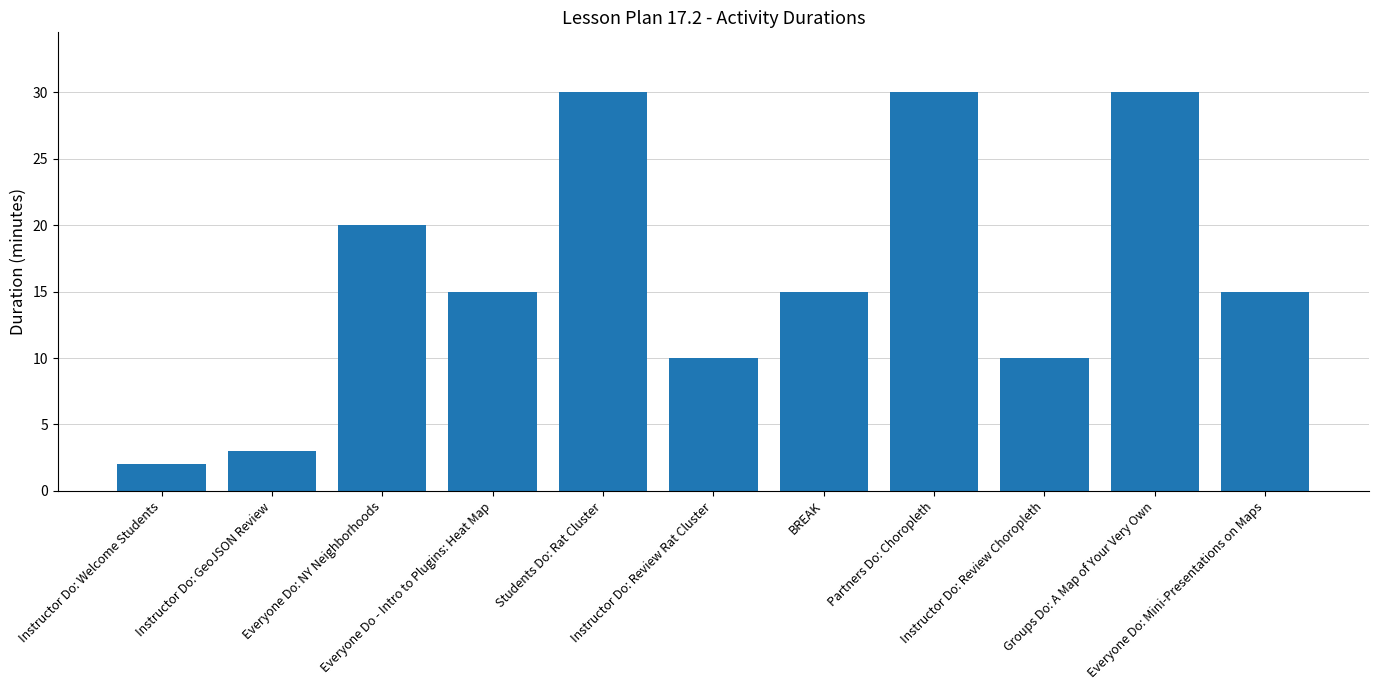

What is the label of the 6th bar from the left?

Instructor Do: Review Rat Cluster